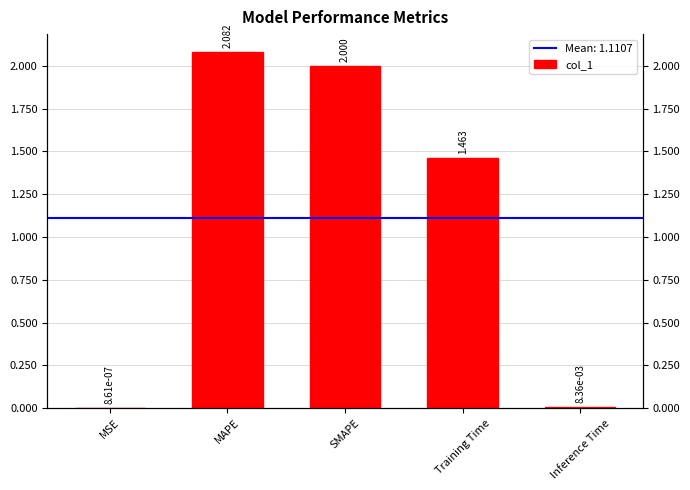

Reading left to right, list all the values displayed in this chart.

0.0	2.1	2.0	1.5	0.0